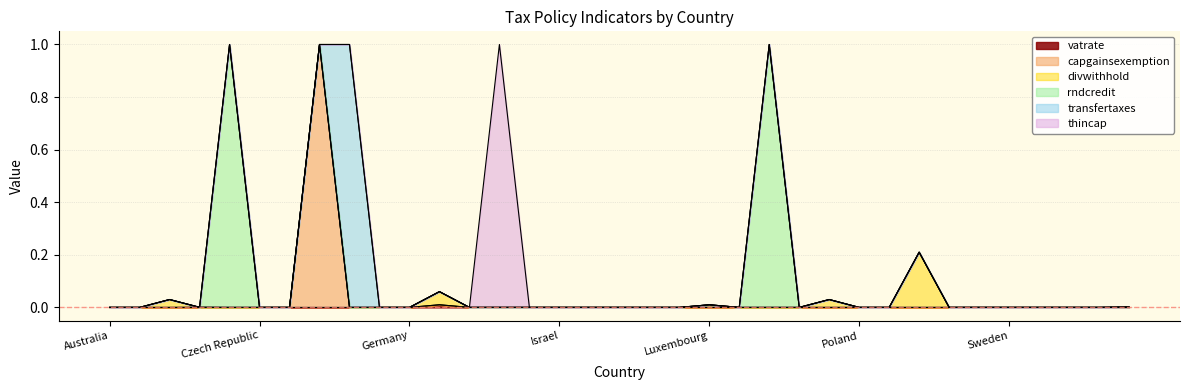

What is the average value of the rndcredit series?

0.1